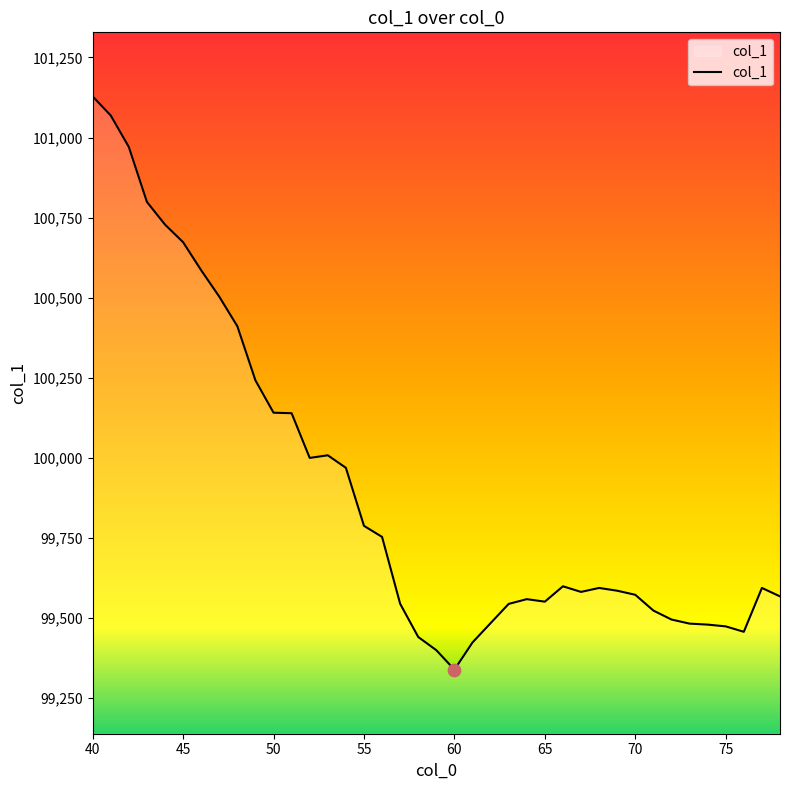

What is the smallest value displayed?

99339.2